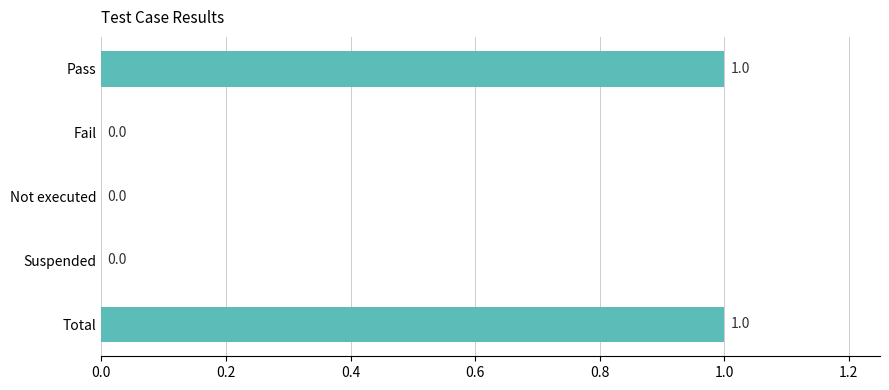

The chart shows a value of 1 at Total. True or false?

True